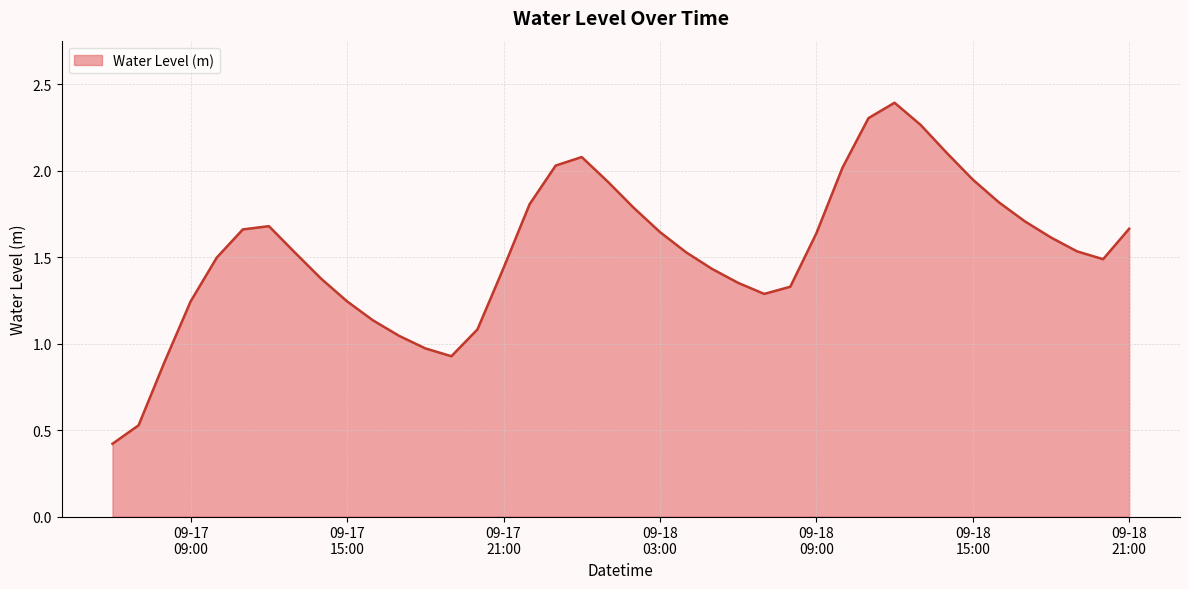

True or false: the data has more than 1 interior local peaks.

True